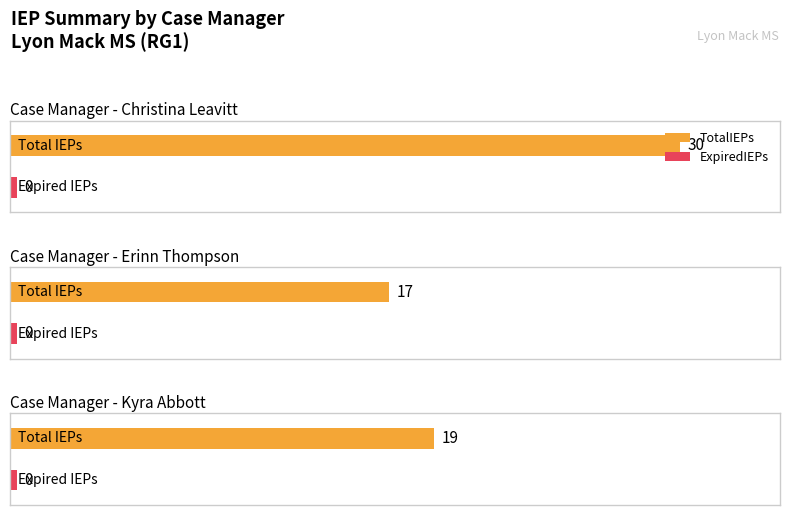

True or false: TotalIEPs has a value of 19 at Grade 6-8 (Kyra Abbott).

True